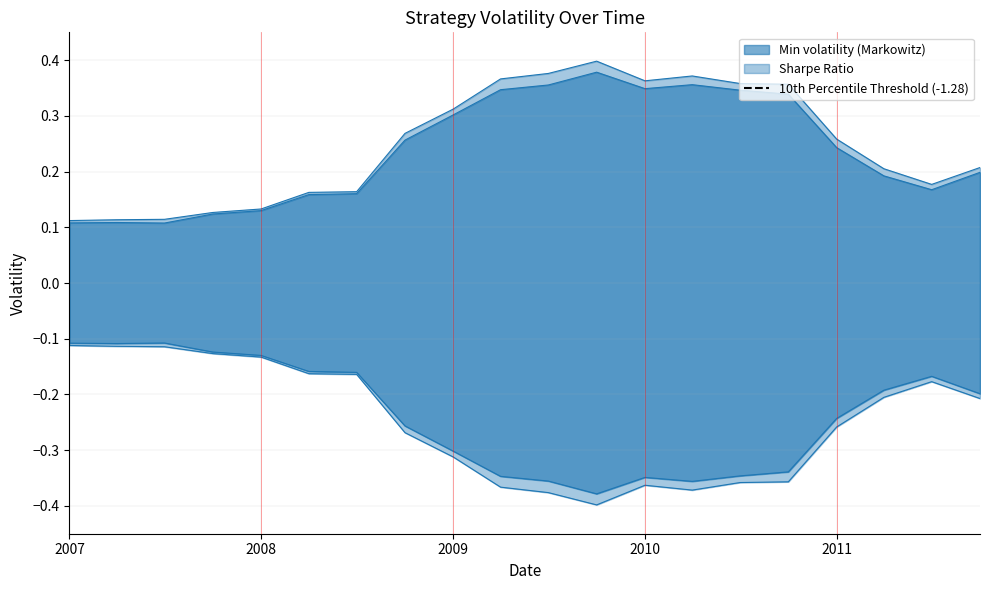

How many categories are shown in the chart?

20